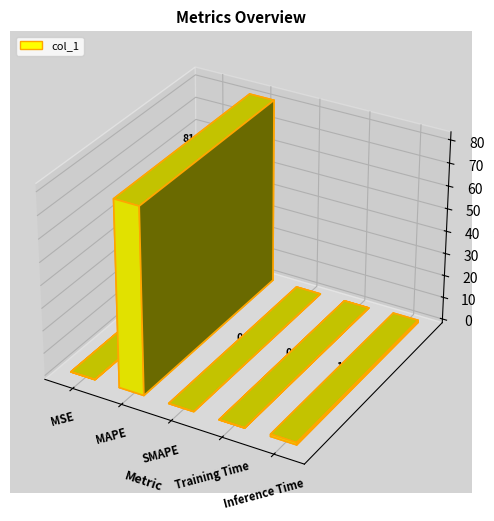

The value at Inference Time is 1.0. True or false?

True